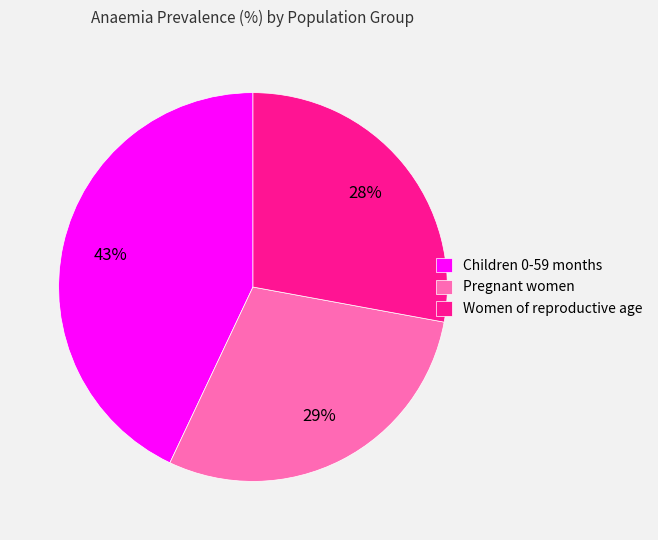

Rank the categories by value from lowest to highest.

Women of reproductive age, Pregnant women, Children 0-59 months